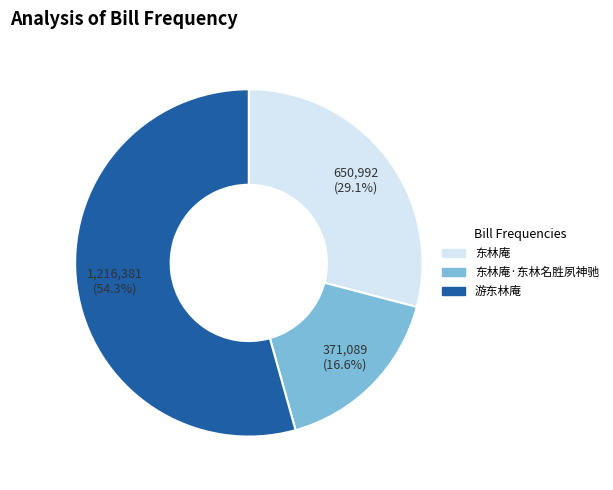

Count the number of slices in the pie.

3